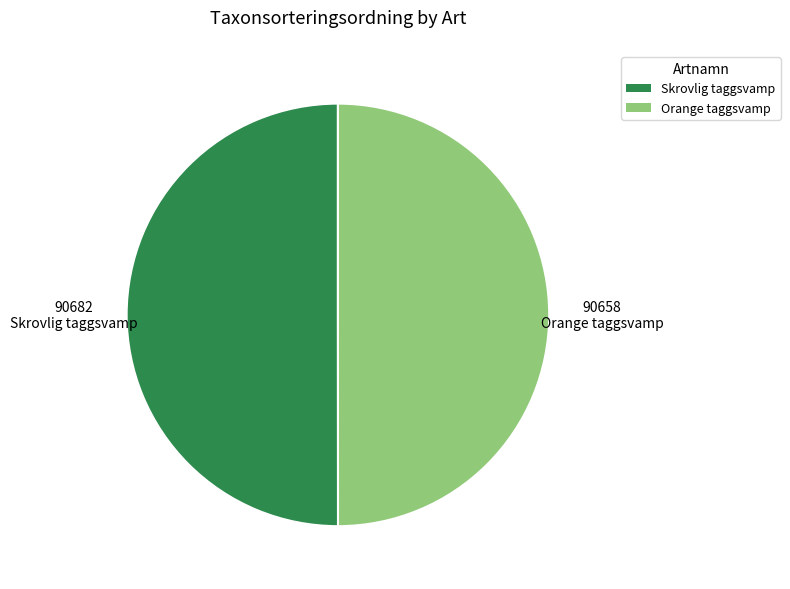

Is the sum of Skrovlig taggsvamp and Orange taggsvamp greater than half?

Yes